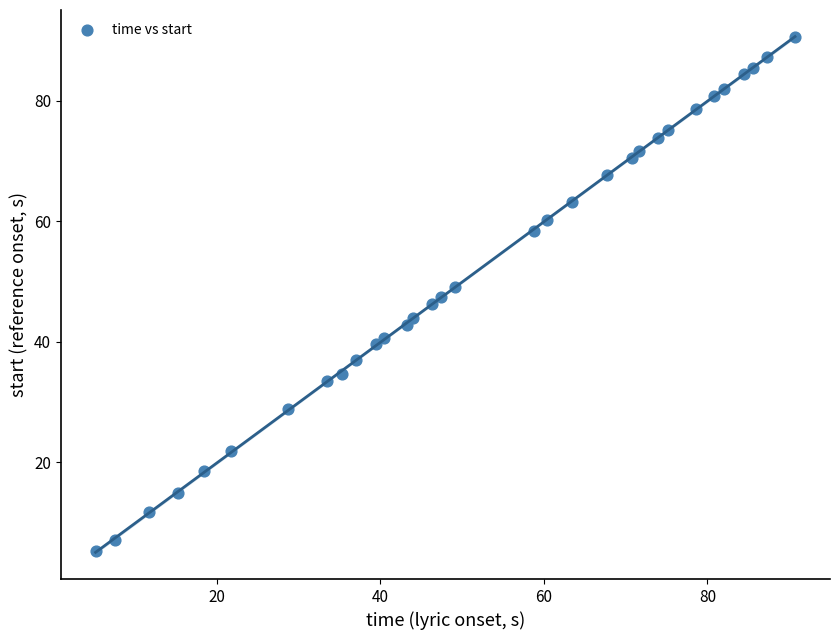

What is the range of Y values (max minus min)?

85.3